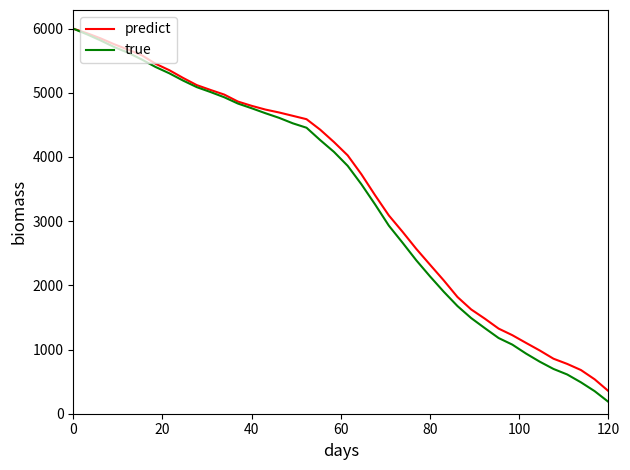

True or false: true has more than 0 points higher than both neighbors.

False